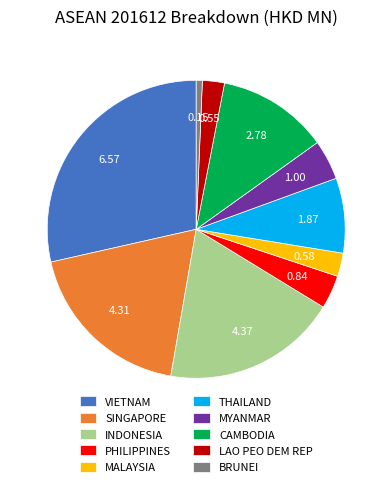

Which has a higher value, BRUNEI or SINGAPORE?

SINGAPORE